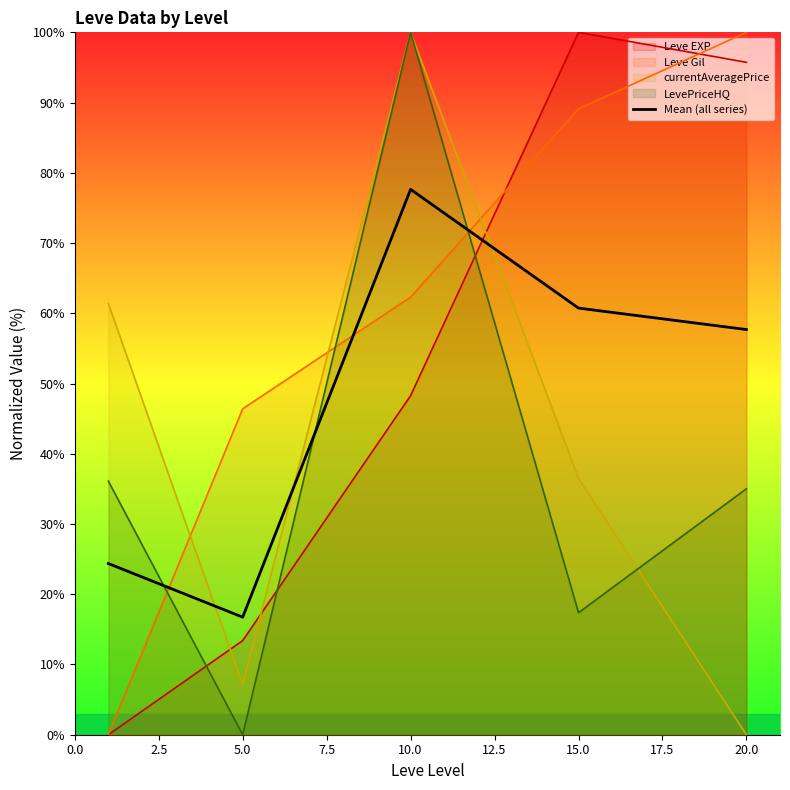

Is it true that LevePriceHQ equals 35.0 at 20.0?

True